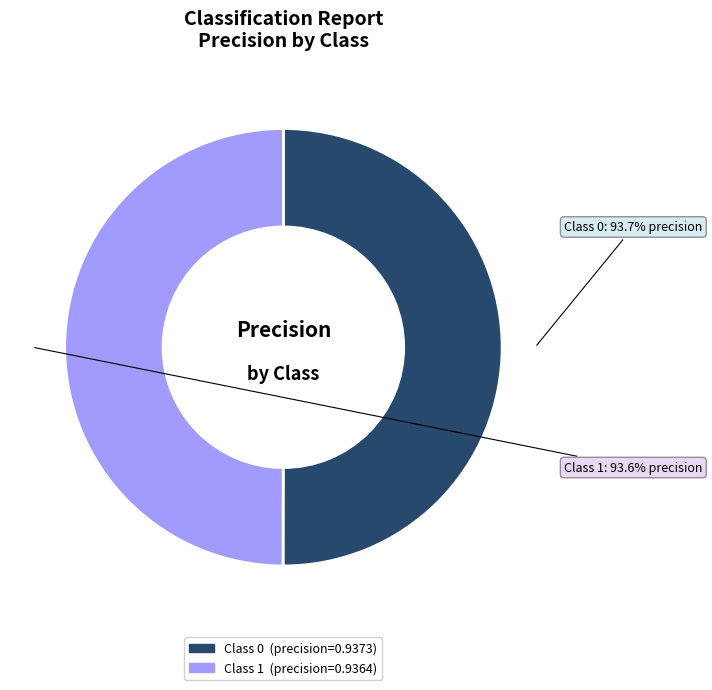

Combined, do 0 and 1 account for over 50%?

Yes